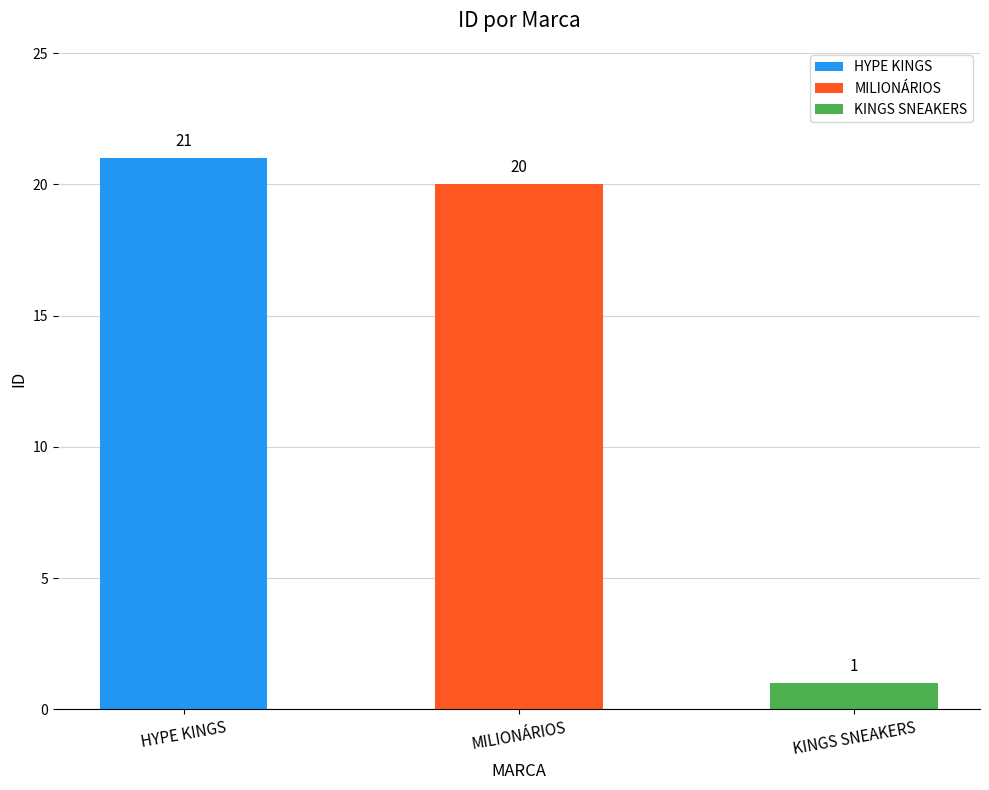

What is the label of the 3rd bar from the right?

HYPE KINGS